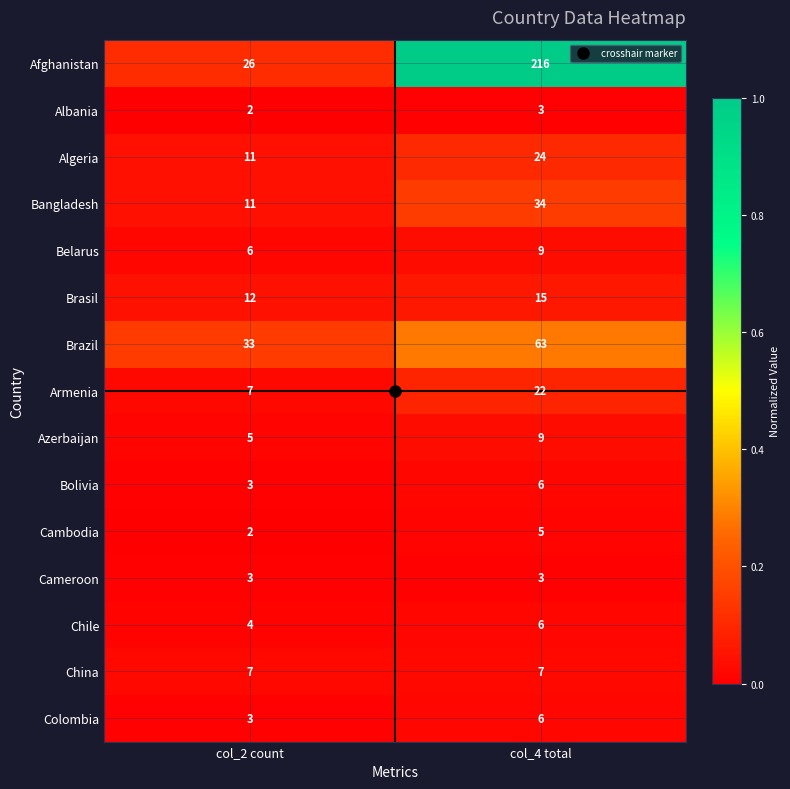

What is the sum of all Afghanistan values?

242